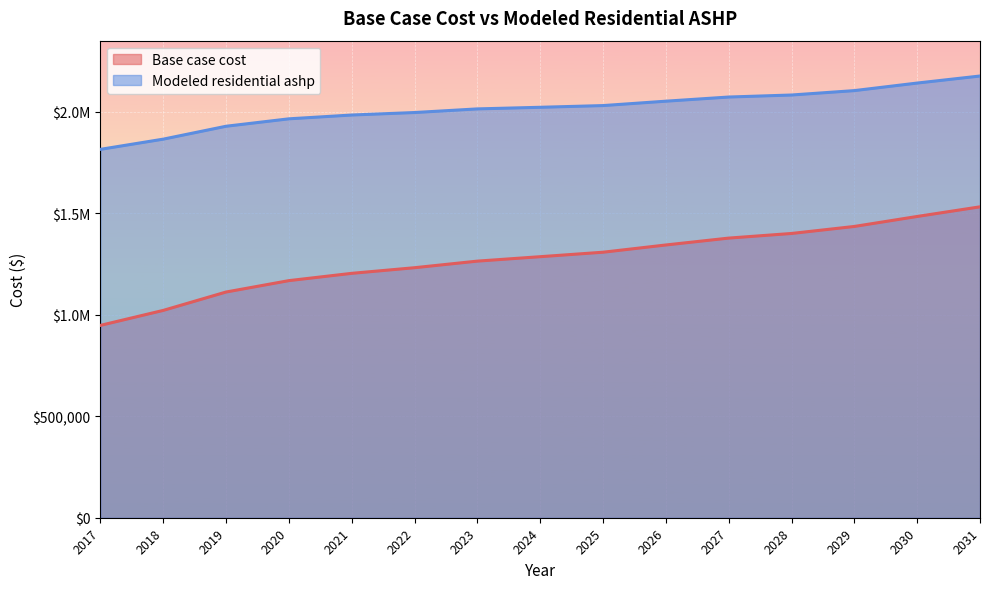

True or false: Base case cost and Modeled residential ashp intersect in this chart.

False